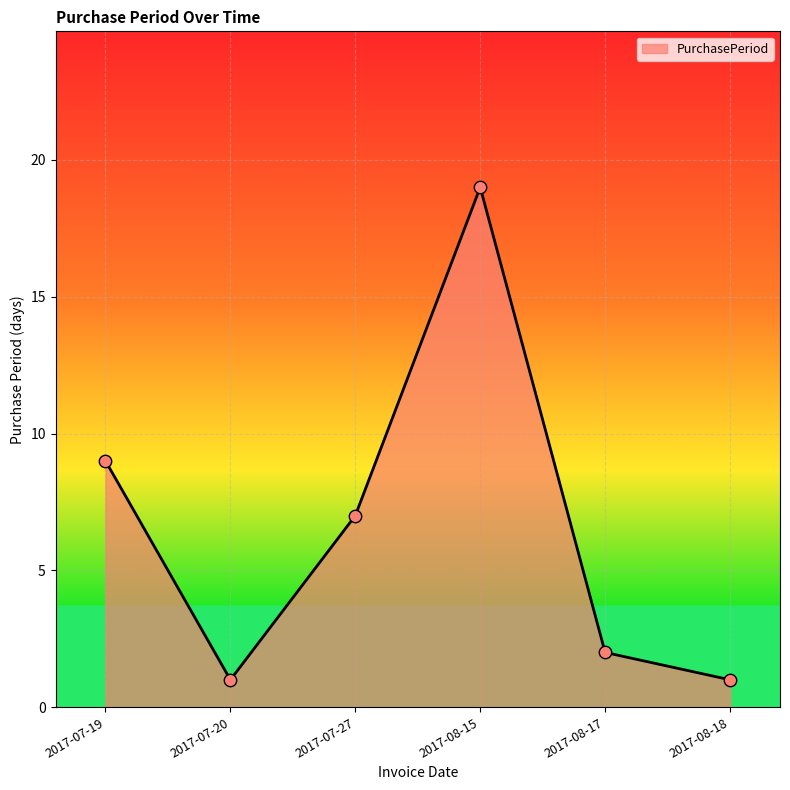

What is the change in value from 2017-07-20 to 2017-07-27?

+6